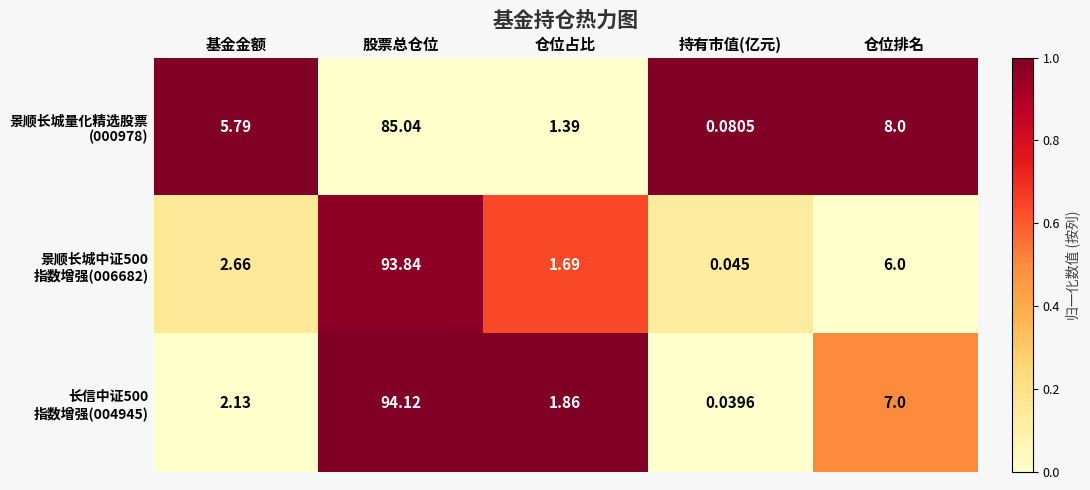

Which category has the lowest value across all series?

持有市值(亿元)